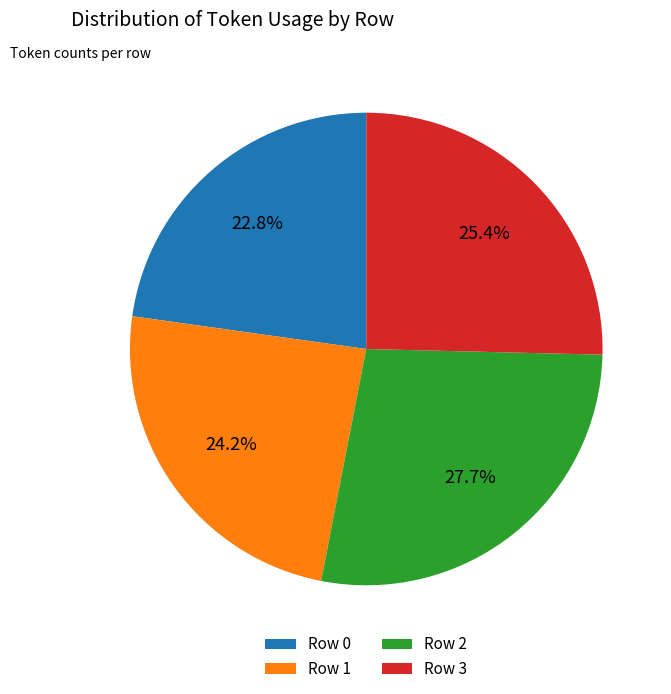

Rank the categories by value from highest to lowest.

Row 2, Row 3, Row 1, Row 0